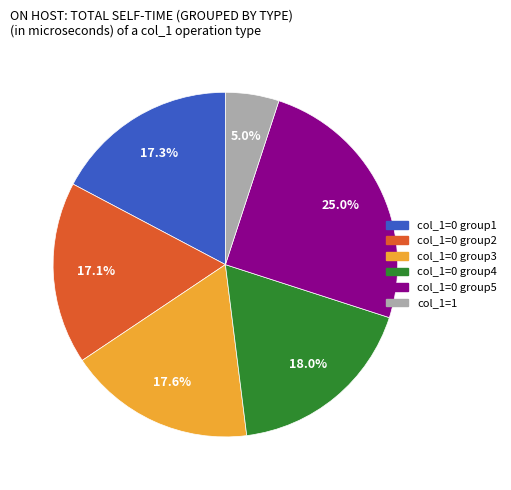

To the nearest percent, what is the average slice percentage?

17%